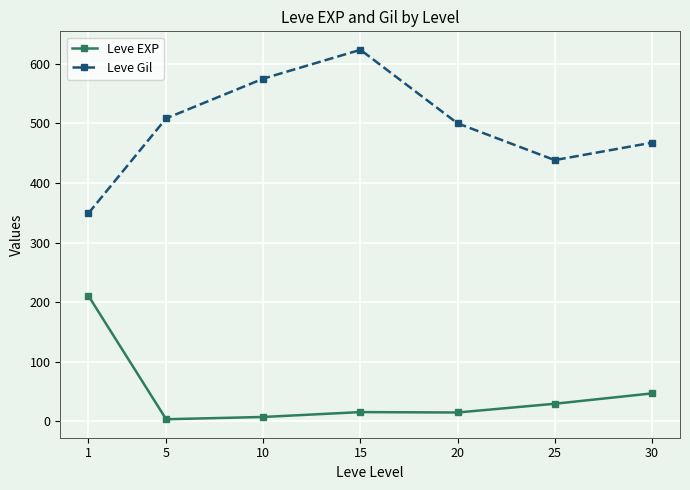

List the labels in order of Leve Gil value, smallest first.

1, 25, 30, 20, 5, 10, 15